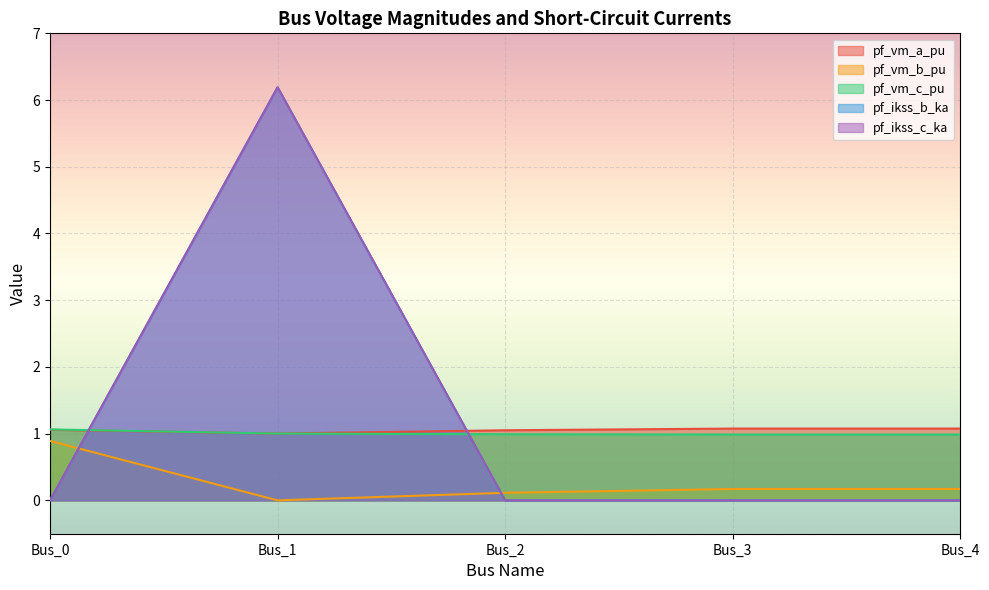

At which label is pf_ikss_b_ka closest to 3?

Bus_0